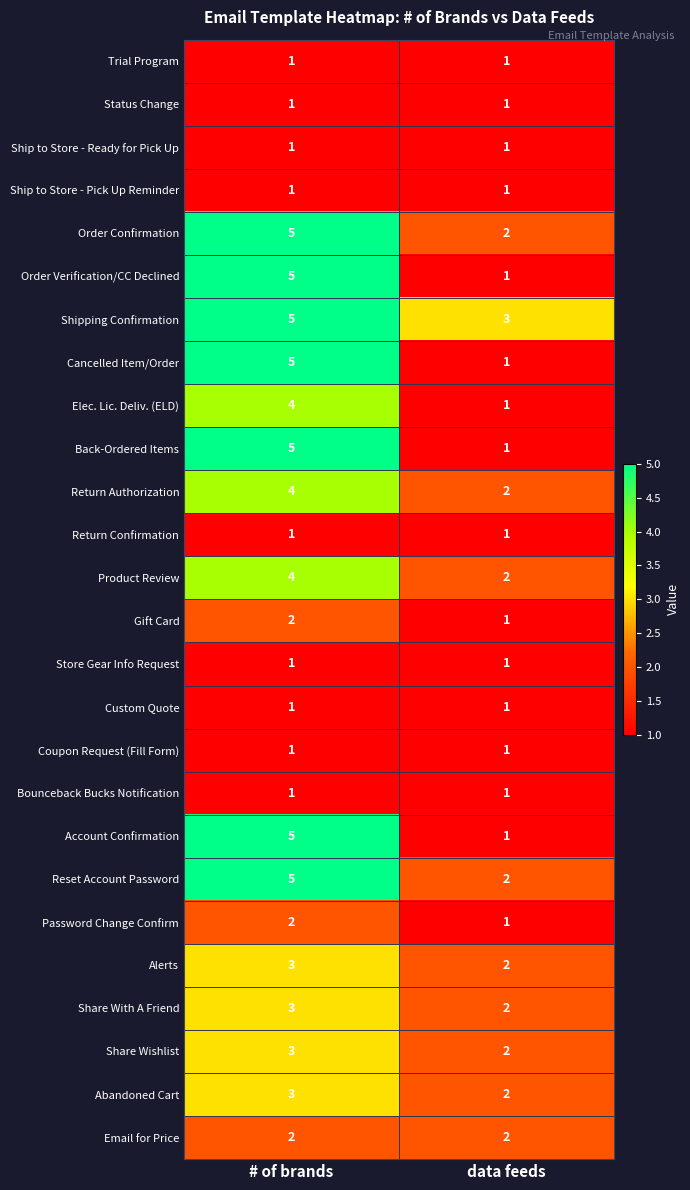

Rank the categories by Order Confirmation value from highest to lowest.

# of brands, data feeds